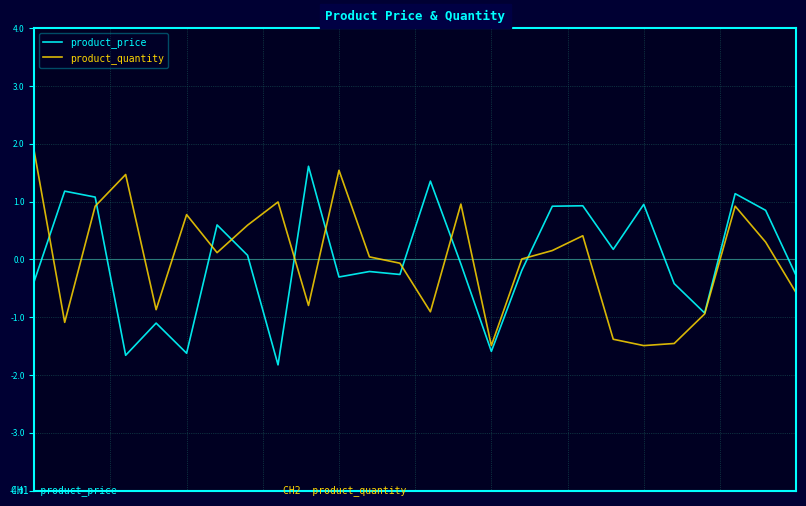

What is the minimum value for product_price?

-1.8